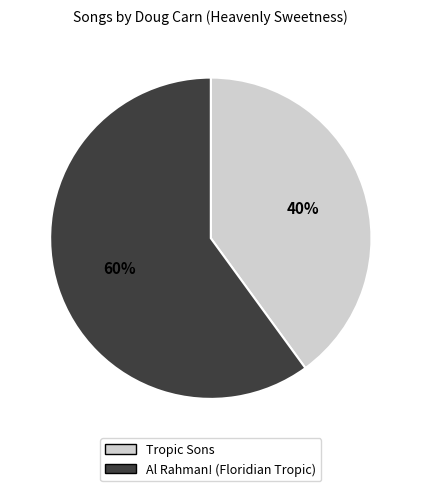

To the nearest percent, what is the average slice percentage?

50%